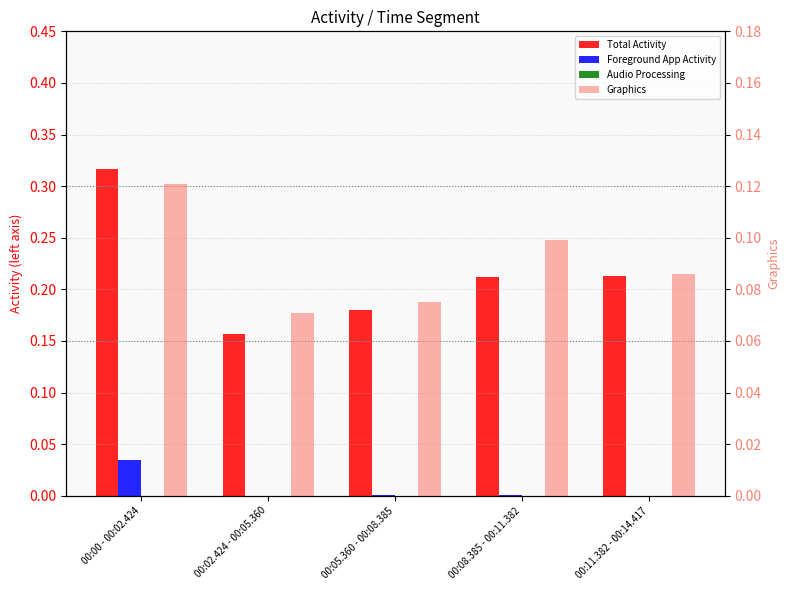

What is the highest value of the Total Activity series?

0.3